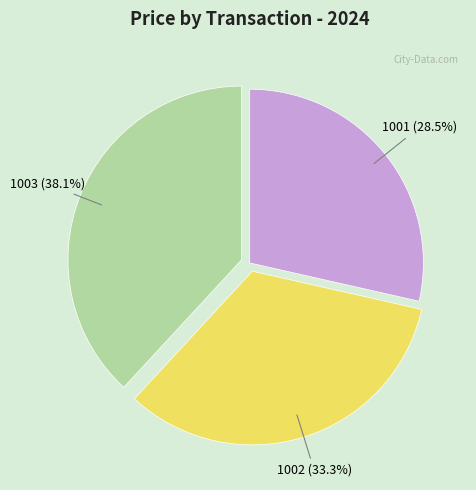

To the nearest percent, what is the difference between the 1002 and 1003 slice percentages?

5%